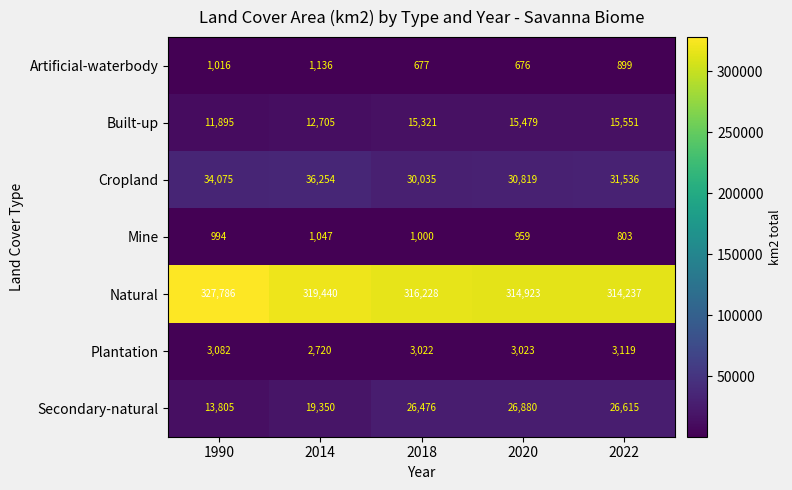

Which series has the largest total across all categories?

Natural